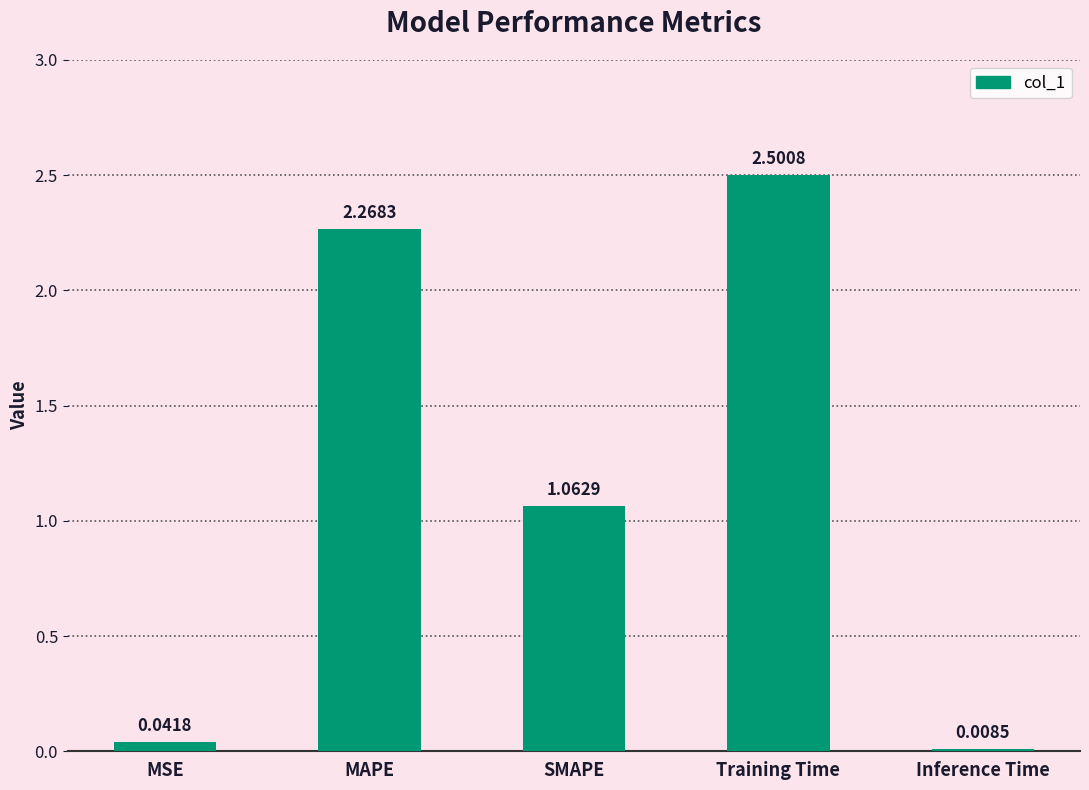

What is the sum of the values at MSE and Training Time?

2.5